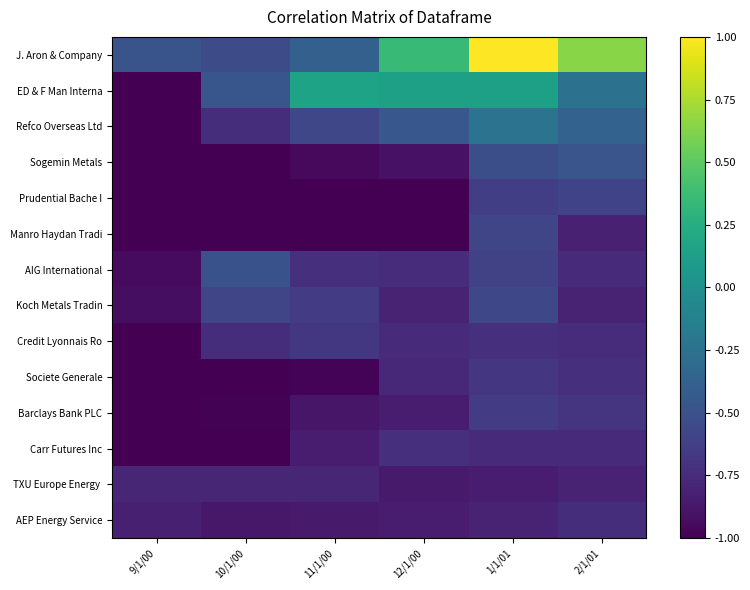

What is the minimum value shown in the chart?

-1.0